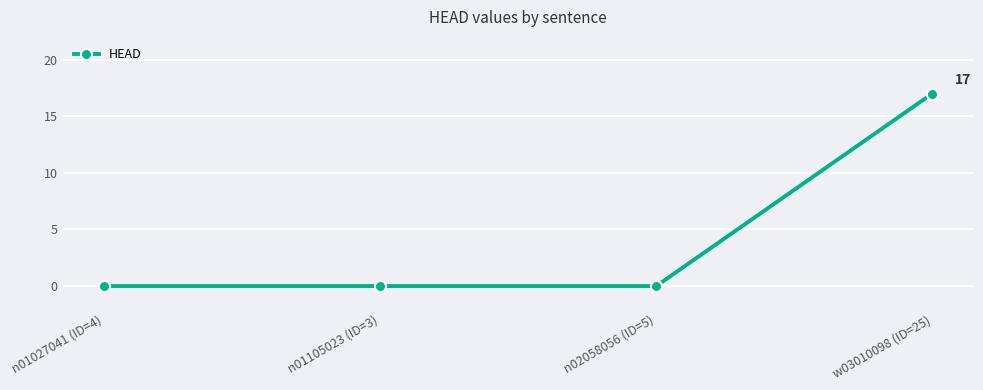

Reading left to right, what are all the values shown in this chart?

0	0	0	17